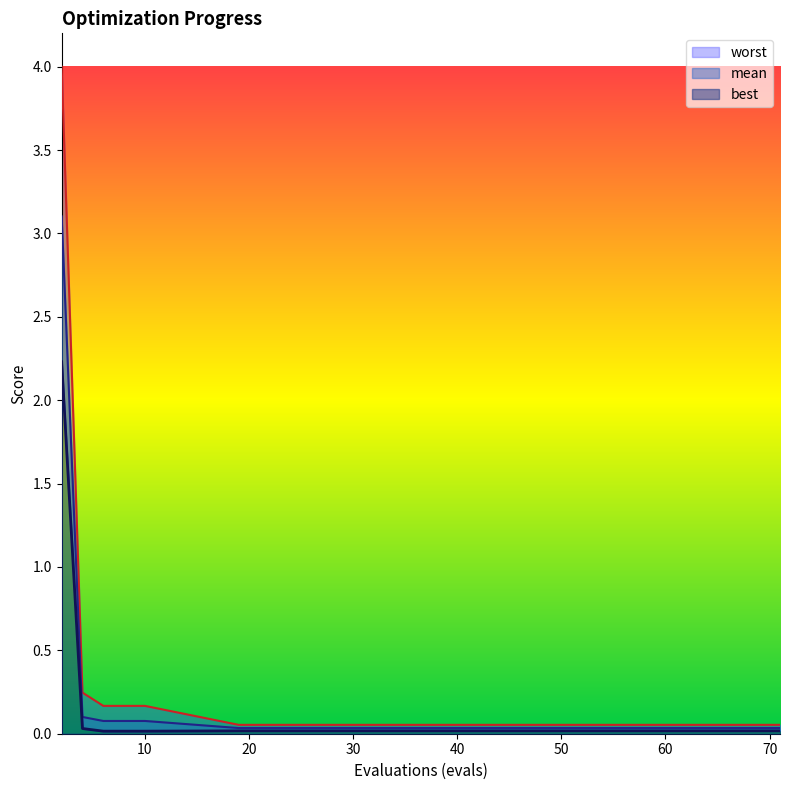

True or false: worst and mean intersect in this chart.

False